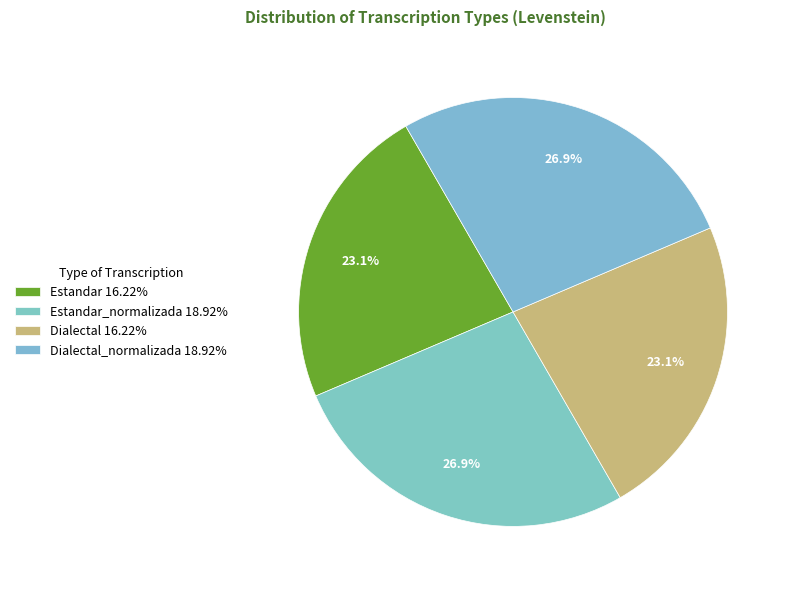

Count the number of slices in the pie.

4